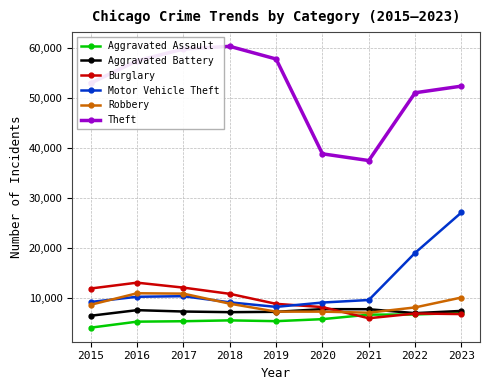

What is the value of the Theft point at the 3rd from the left?

59792